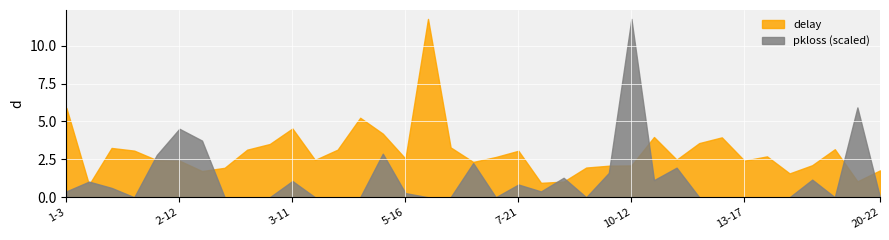

What is the maximum value for delay?

11.8